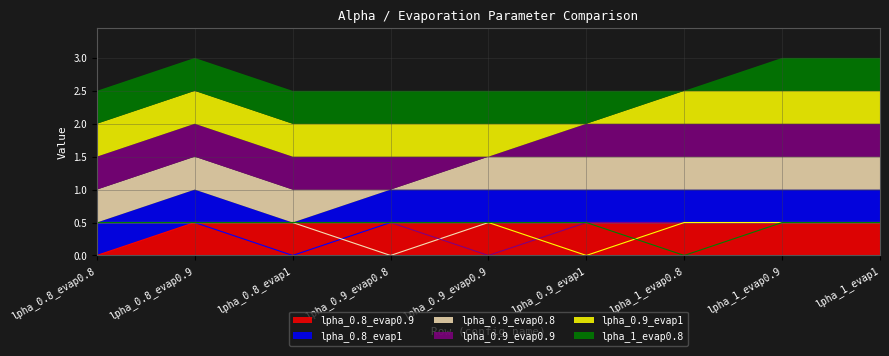

At lpha_1_evap0.9, list the series in order from largest to smallest.

lpha_0.8_evap0.9, lpha_0.8_evap1, lpha_0.9_evap0.8, lpha_0.9_evap0.9, lpha_0.9_evap1, lpha_1_evap0.8